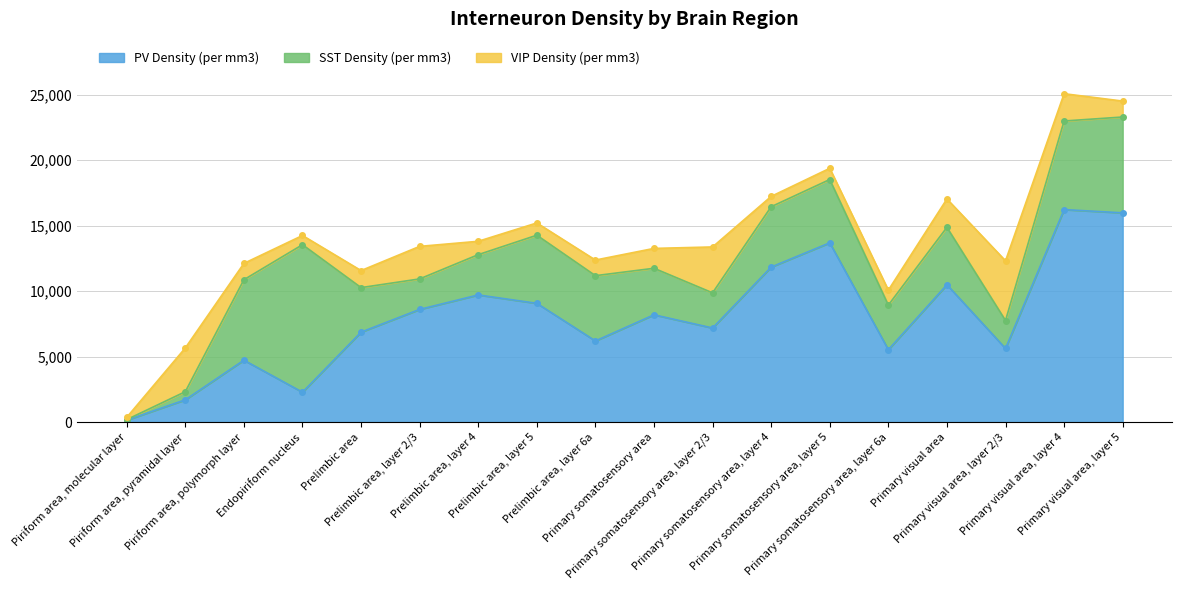

Reading left to right, what are all the values shown in this chart?

PV Density (per mm3): 144	1698	4723	2277	6864	8600	9704	9064	6192	8188	7180	11832	13684	5524	10484	5616	16220	15972
SST Density (per mm3): 42	620	6143	11262	3400	2328	3076	5200	4984	3552	2684	4608	4832	3404	4380	2136	6764	7316
VIP Density (per mm3): 173	3340	1246	704	1300	2484	1020	936	1192	1516	3504	788	856	1140	2168	4556	2084	1216